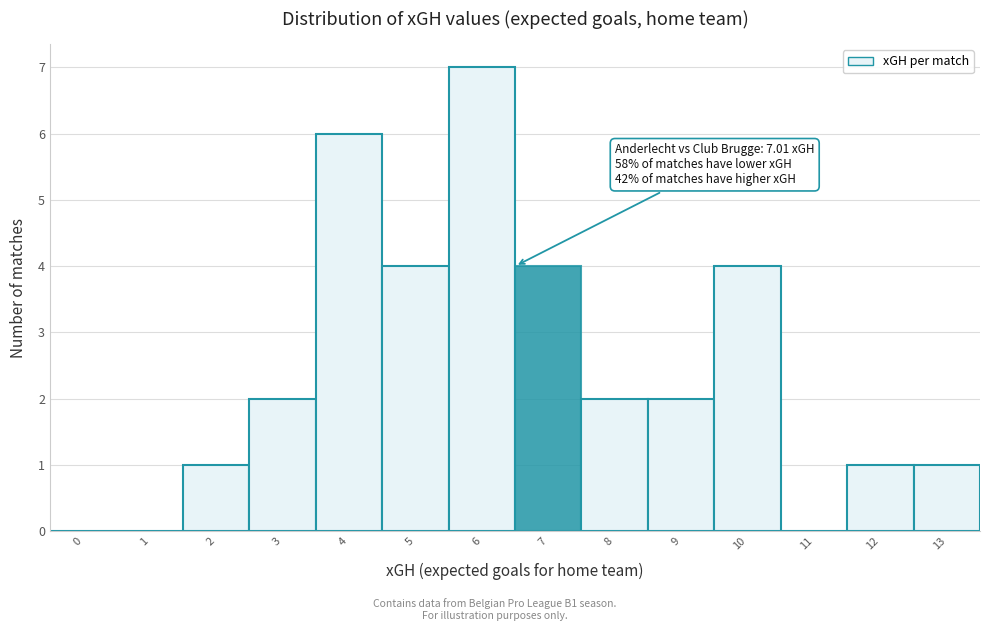

Reading left to right, transcribe all the data shown in this chart.

0=0	1=0	2=1	3=2	4=6	5=4	6=7	7=4	8=2	9=2	10=4	11=0	12=1	13=1